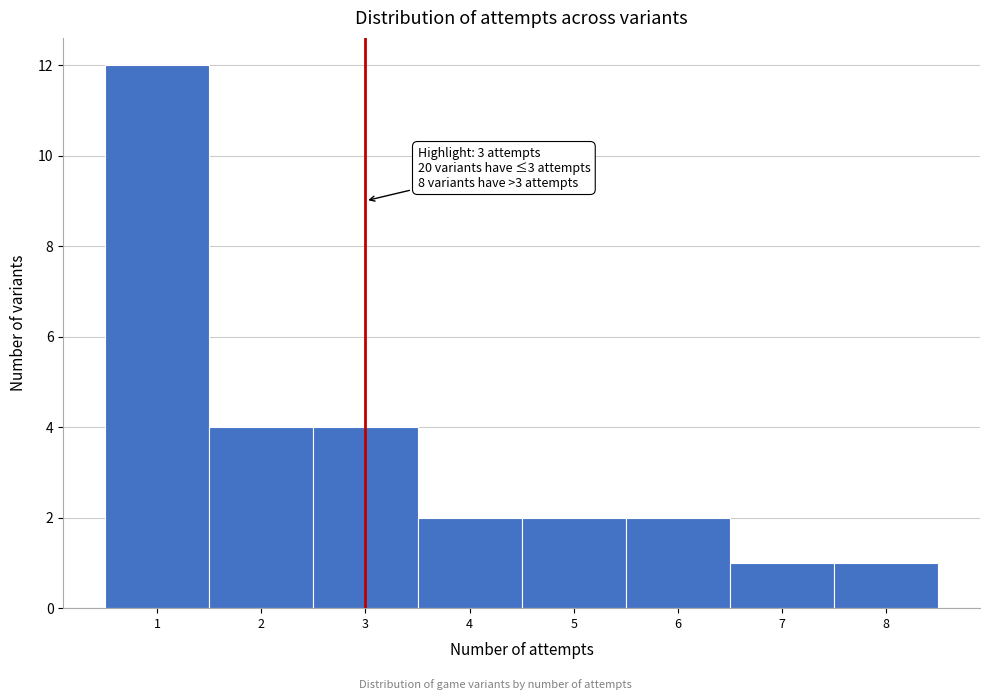

Over which range of the x-axis is the bar tallest?

0.5 to 1.5